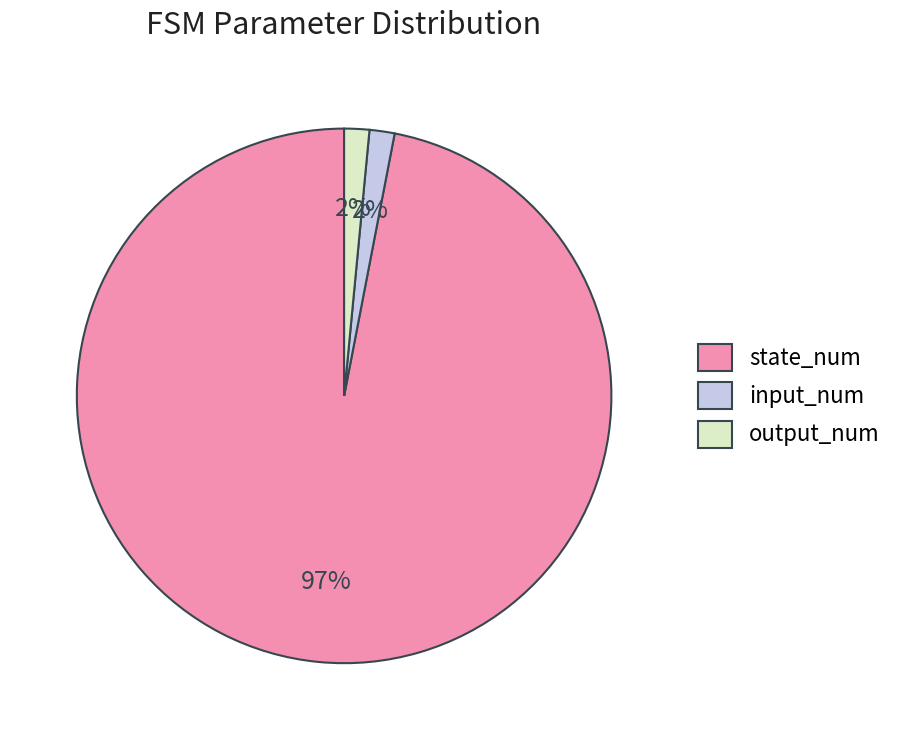

Which has a higher value, output_num or state_num?

state_num